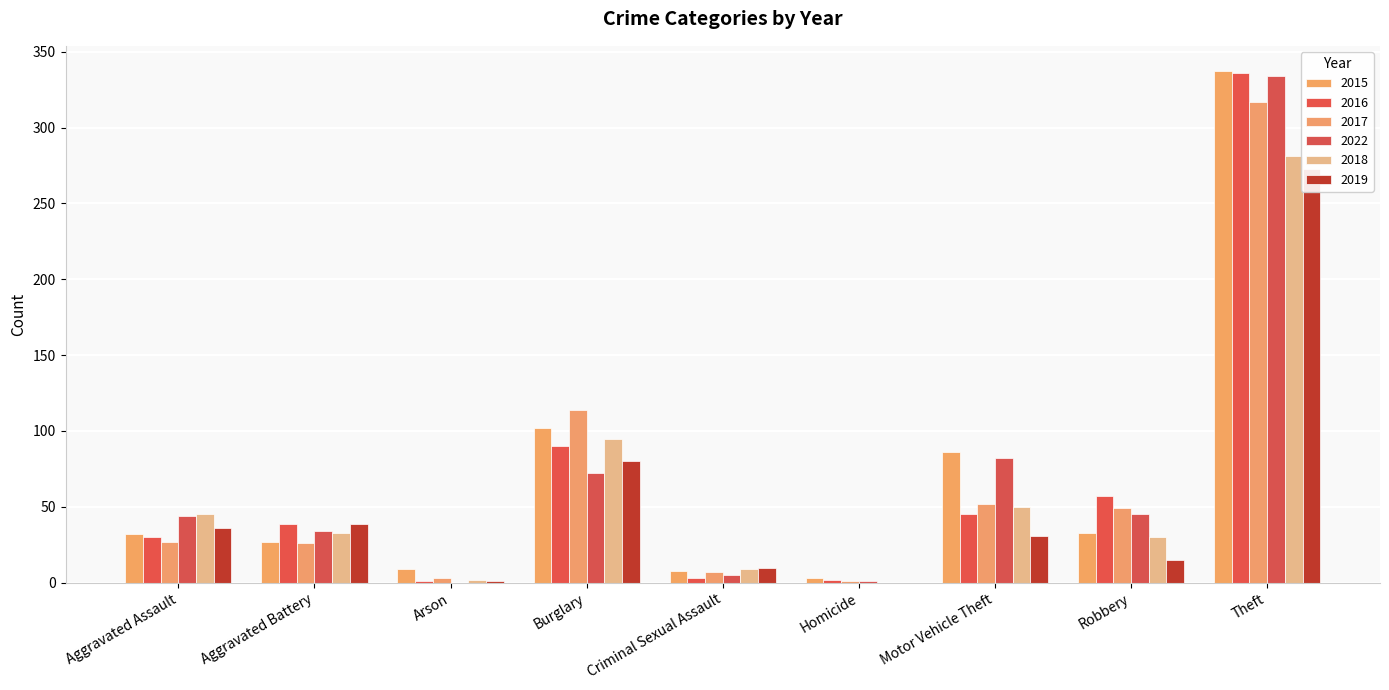

Is it true that 2018 equals 63 at Burglary?

False